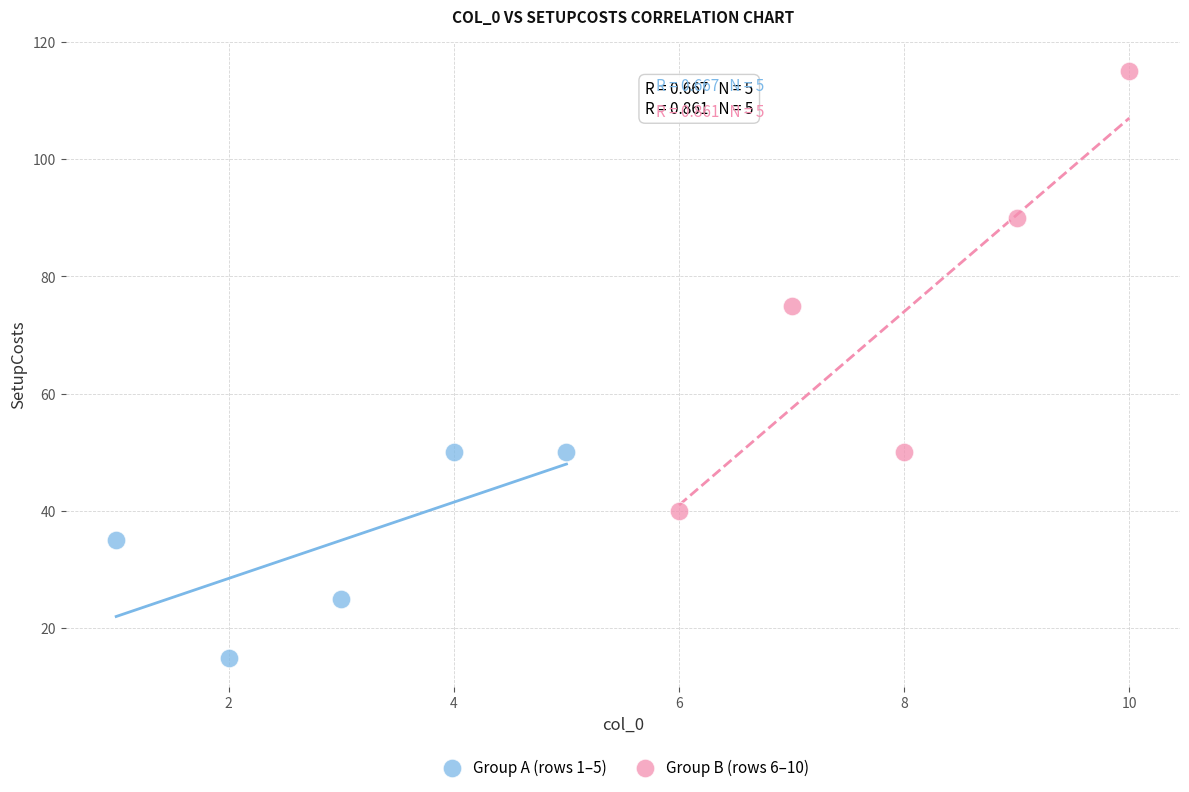

What are all the series names shown in the legend?

Group A (rows 1–5), Group B (rows 6–10)